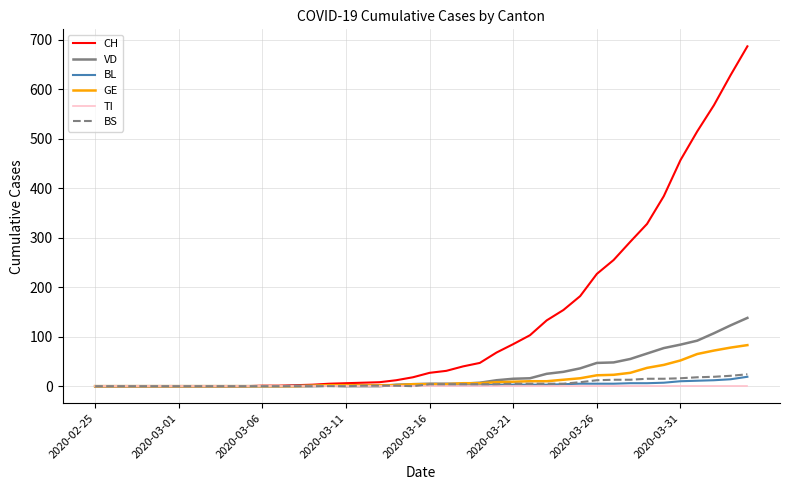

Which series has the largest total across all categories?

CH